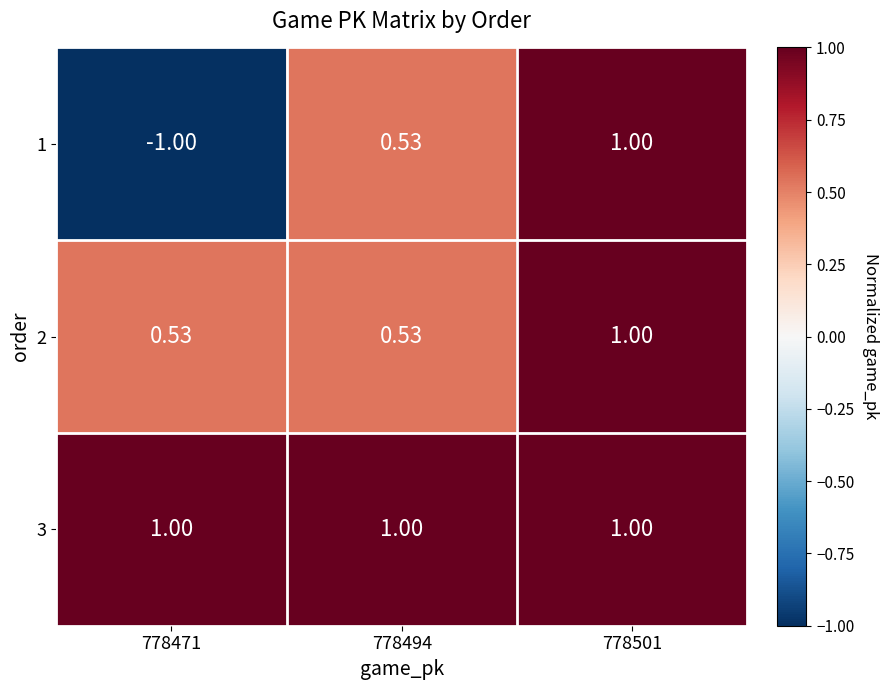

Count the number of categories in the chart.

3